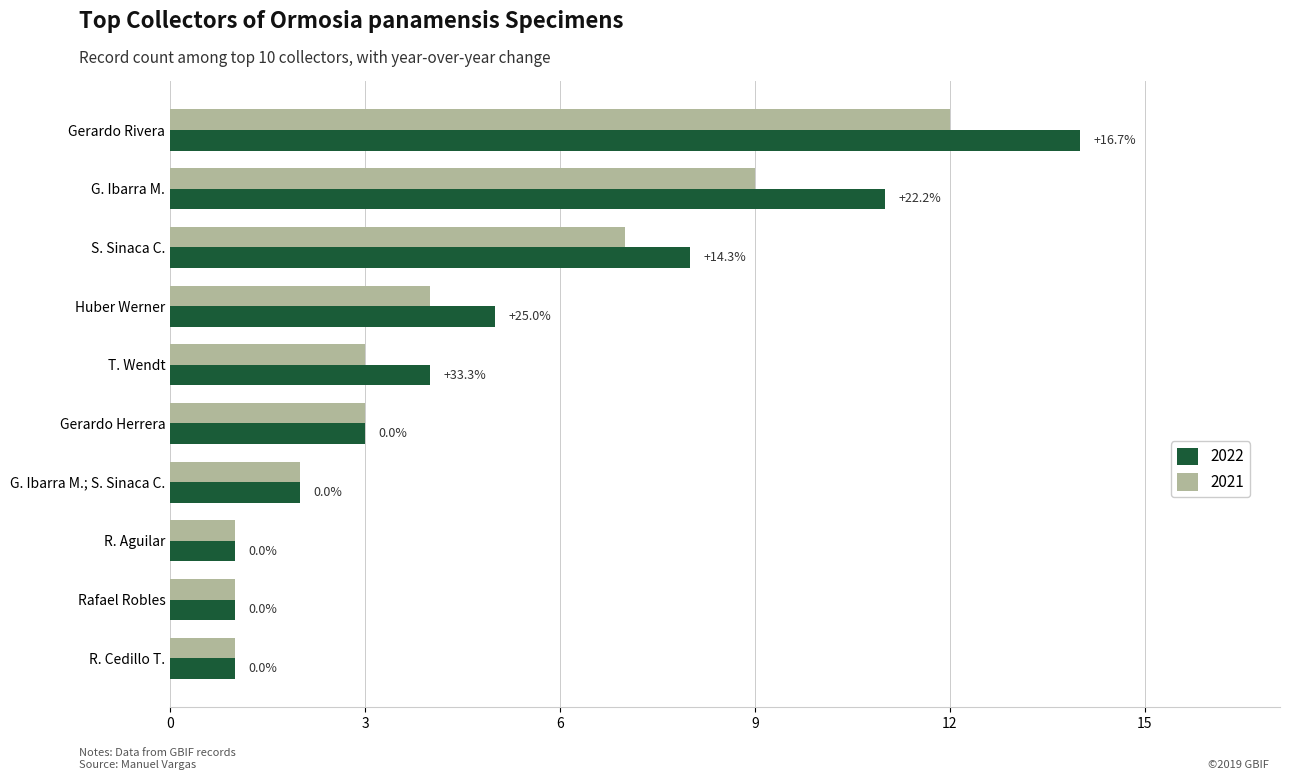

What are all the series names shown in the legend?

2022, 2021